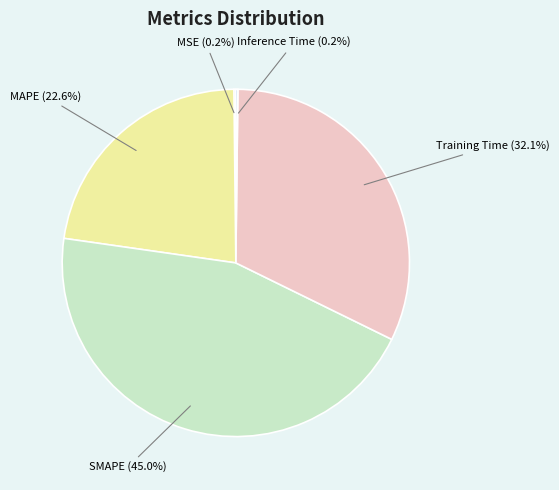

Rank the categories by value from lowest to highest.

MSE, Inference Time, MAPE, Training Time, SMAPE